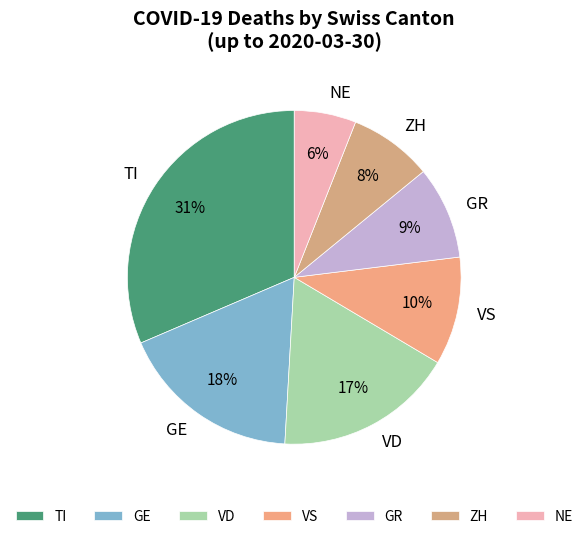

Count the number of slices in the pie.

7